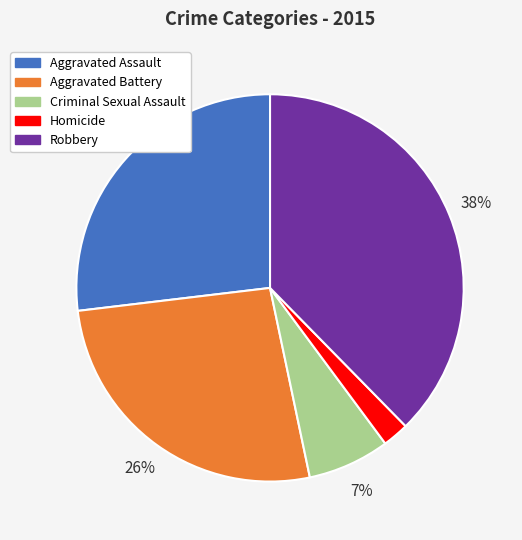

Which has a higher value, Homicide or Aggravated Battery?

Aggravated Battery